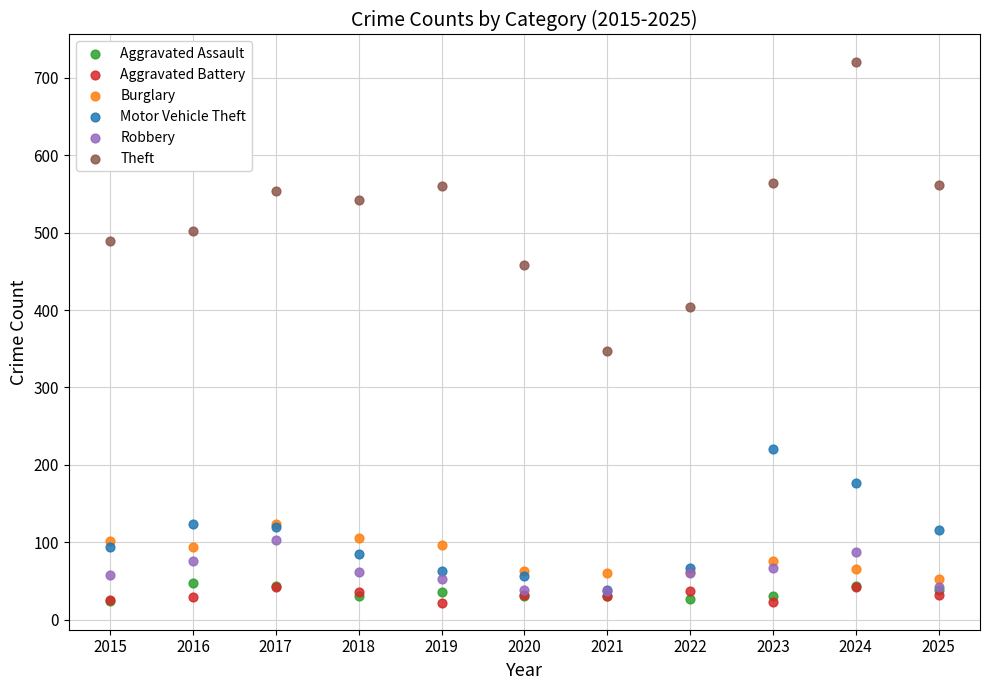

Which series has the largest Y range (max minus min)?

Theft